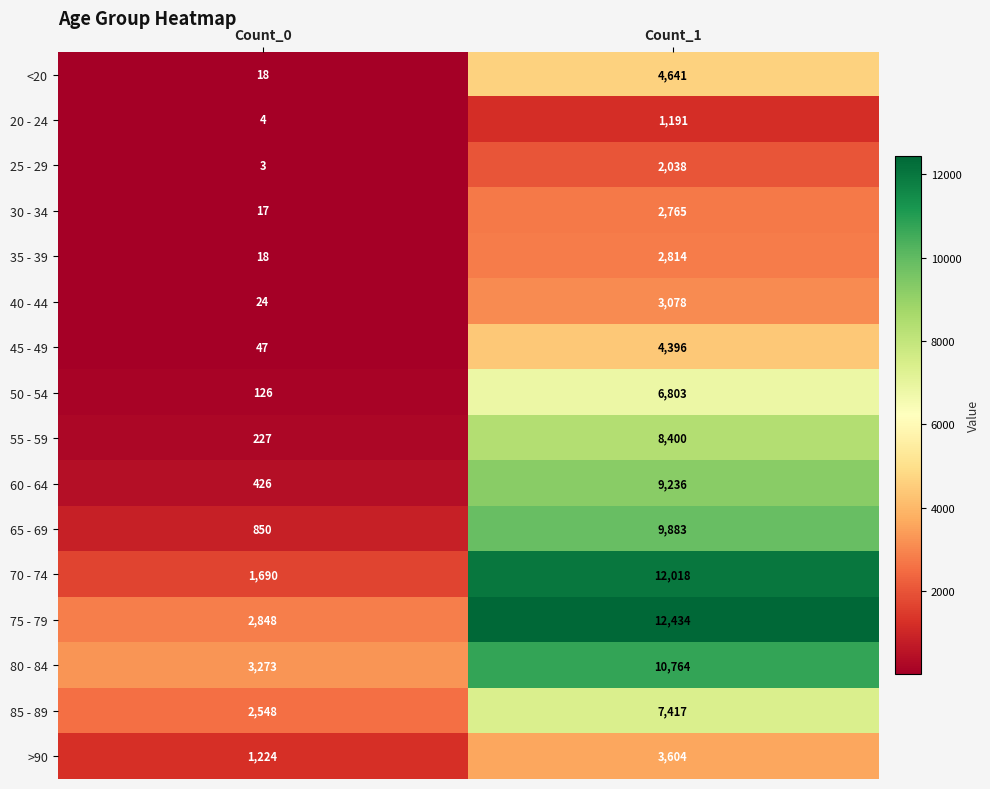

Which category has the highest value across all series?

Count_1